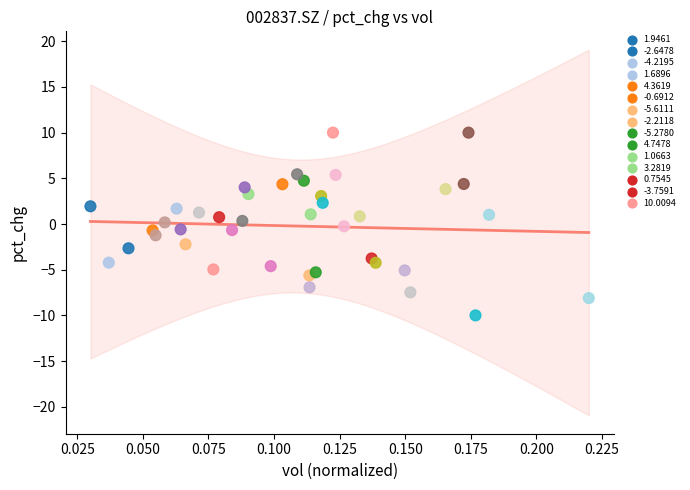

What is the range of Y values (max minus min)?

20.0